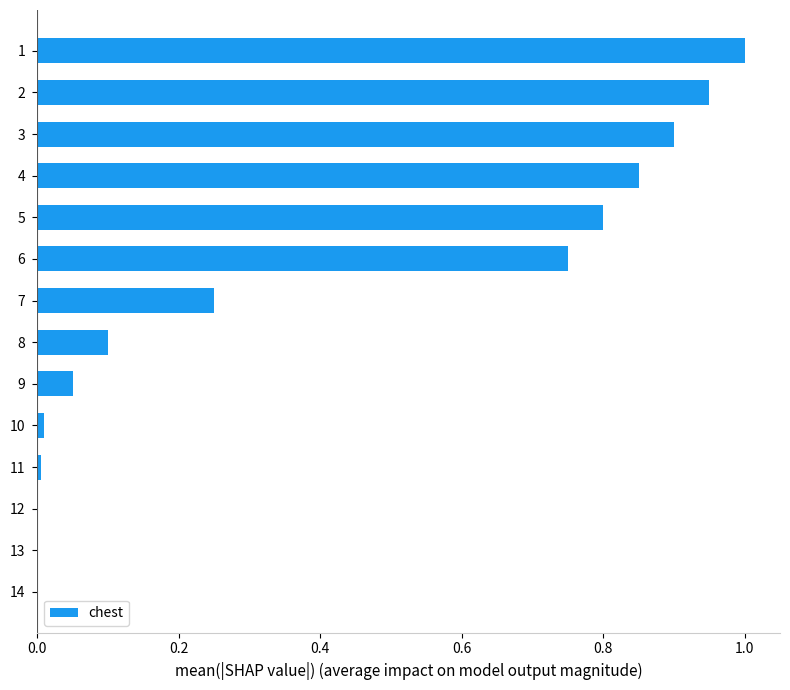

Which has a higher value, 6 or 7?

6